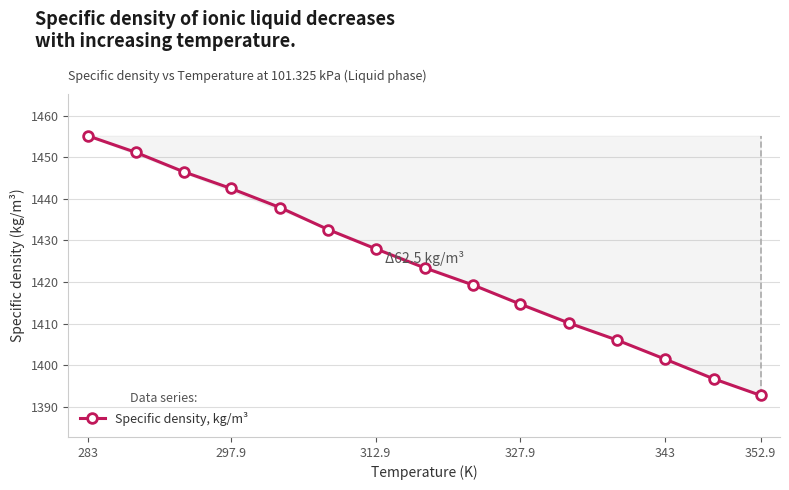

Reading left to right, list all the values displayed in this chart.

1455.2	1451.2	1446.5	1442.5	1437.9	1432.6	1428.0	1423.4	1419.3	1414.7	1410.1	1406.0	1401.4	1396.7	1392.7